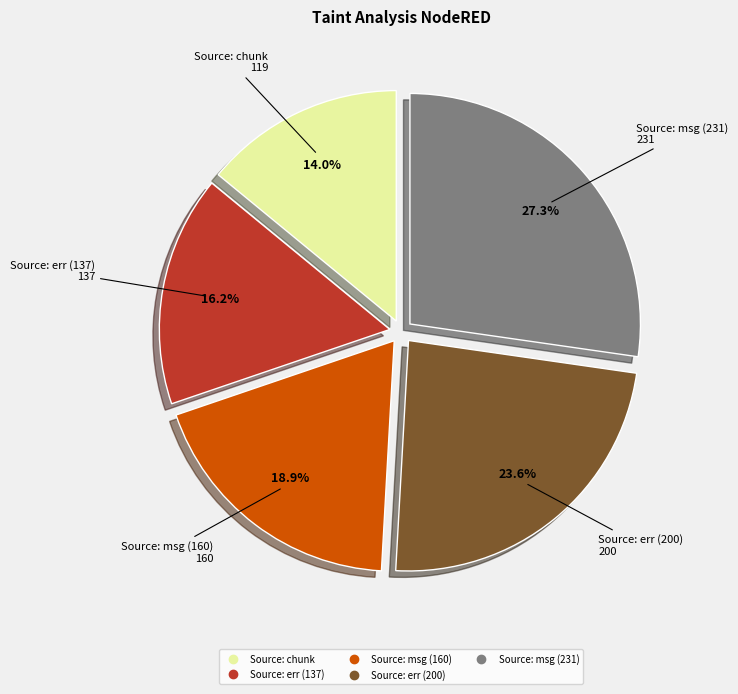

Is it true that Source: err (137) is 6% of the pie?

False